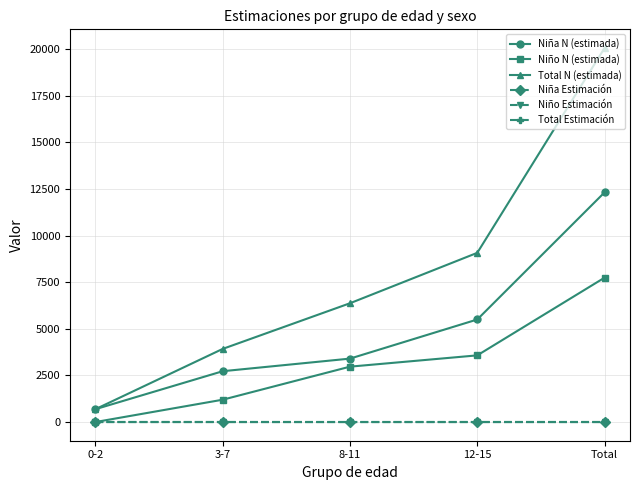

What is the greatest value displayed?

20068.0